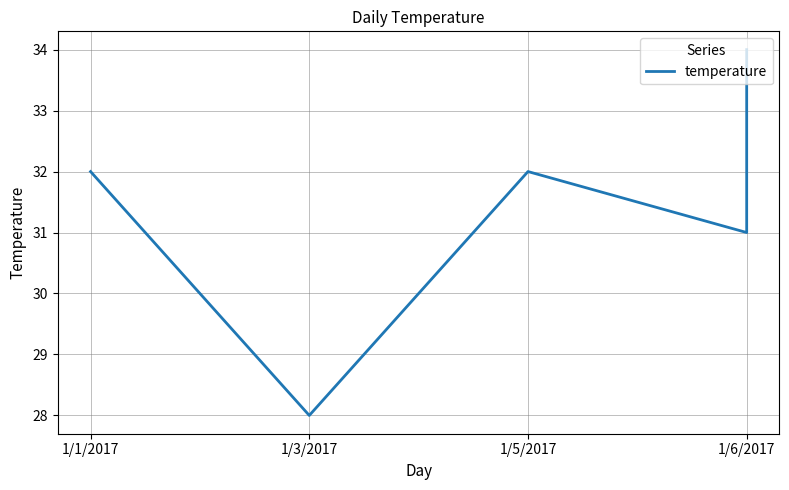

Reading left to right, transcribe all the data shown in this chart.

32	28	32	31	34